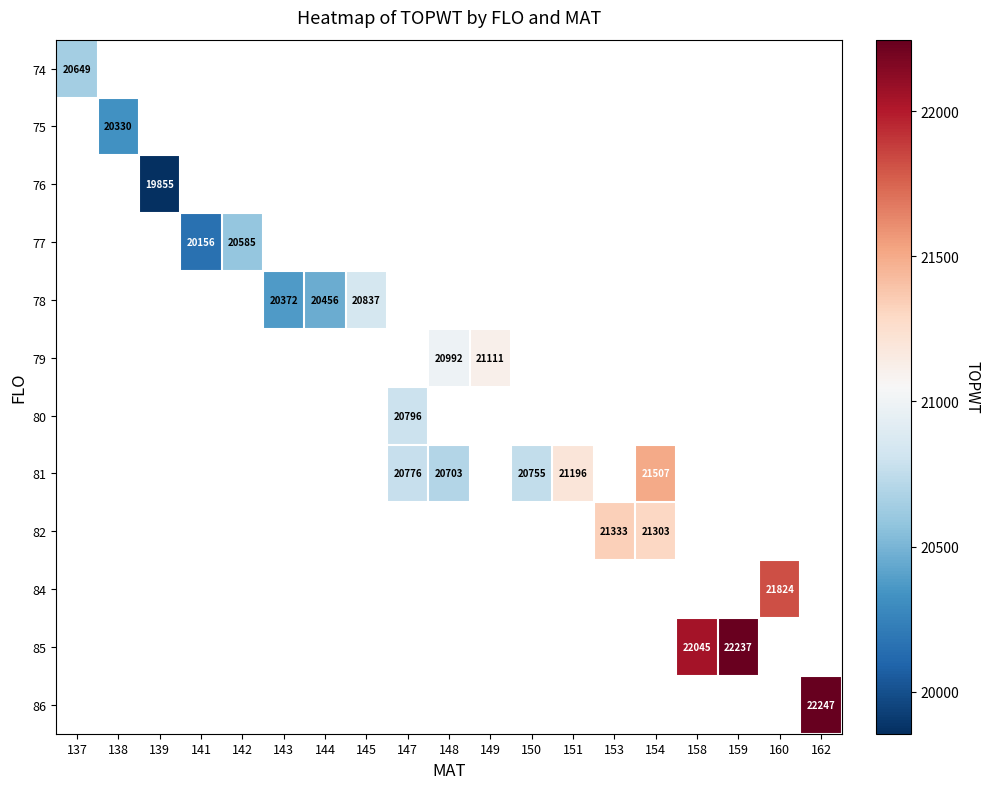

True or false: 81 has a value of 21196 at 151.

True